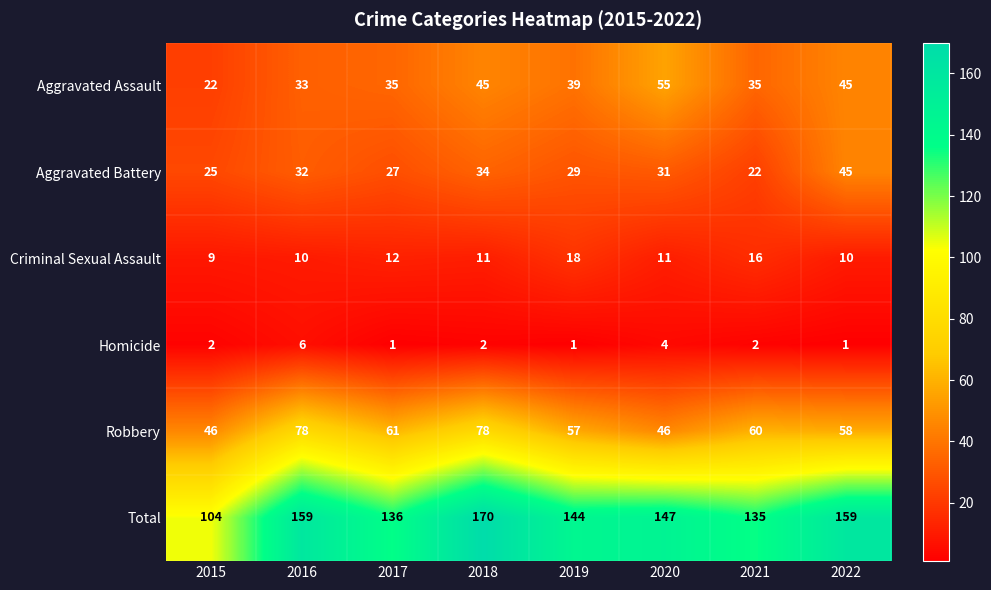

Which series has the widest spread of values?

Total